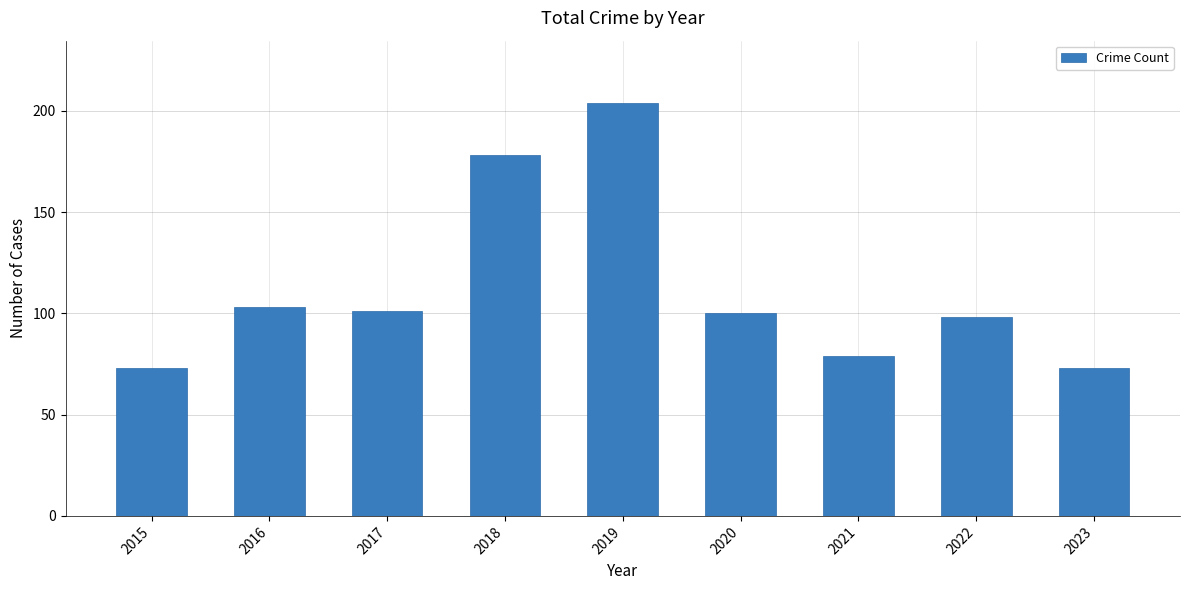

What is the minimum value shown in the chart?

73